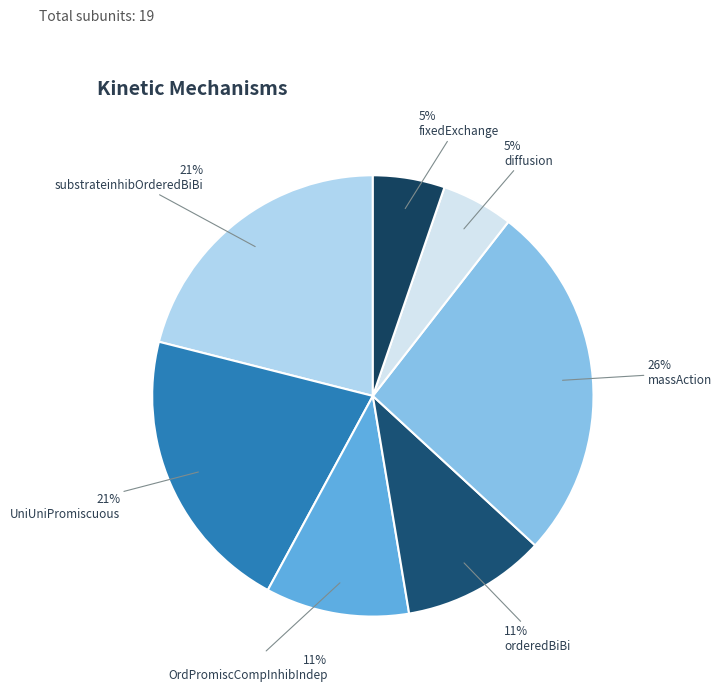

How many slices are in this pie chart?

7